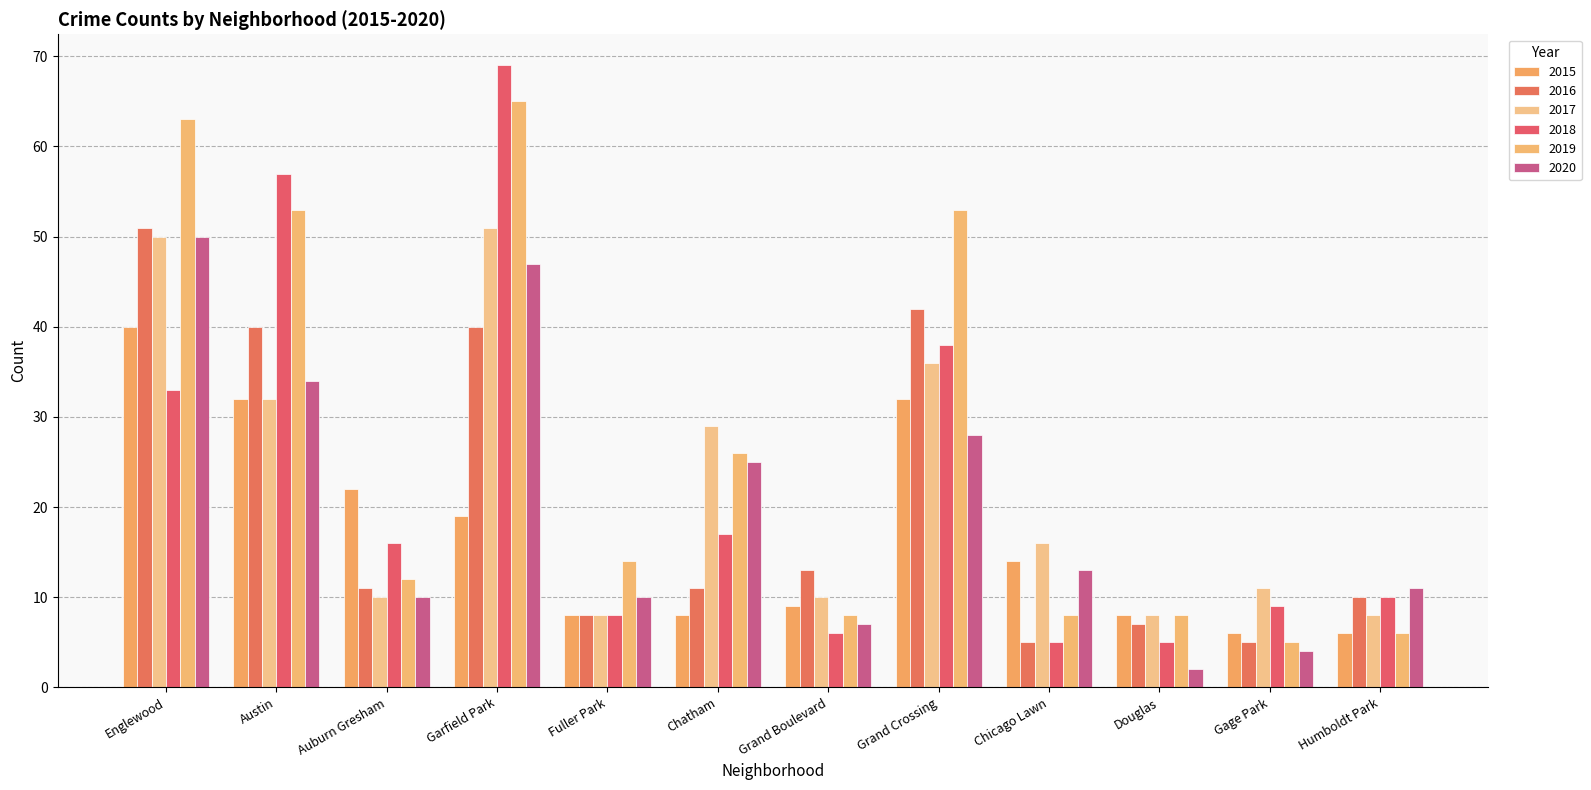

What is the difference between the 2020 values at Humboldt Park and Englewood?

39